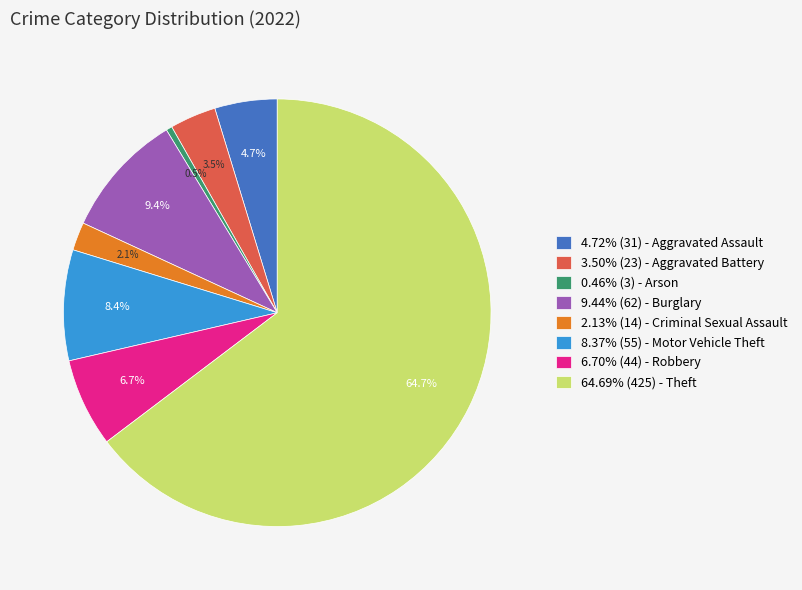

Do 6.70% (44) - Robbery and 8.37% (55) - Motor Vehicle Theft together represent more than half of the pie?

No